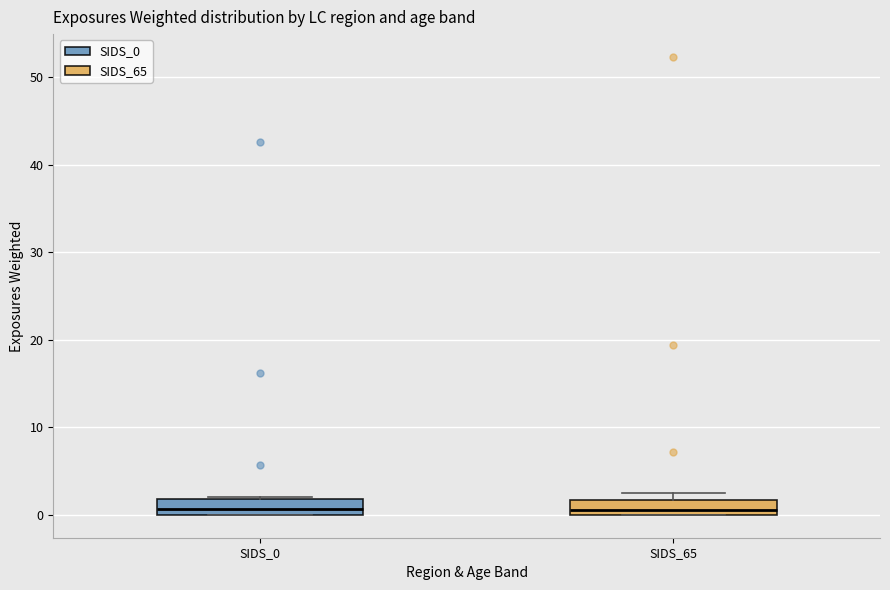

Reading left to right, transcribe this box plot: for each box, give where its median line is, the range the box spans, and where its two whiskers end, as read against the y-axis. The values are not printed on the chart, so give them approximately, as read against the axis.

SIDS_0: median 1, box 0 to 2, whiskers 0 to 2
SIDS_65: median 1, box 0 to 2, whiskers 0 to 2 (just above the box's upper edge)